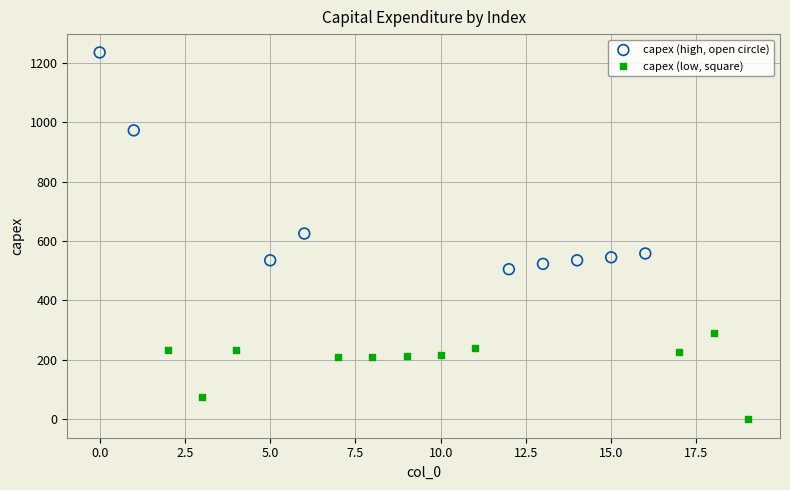

Which series reaches the maximum Y coordinate?

capex (high, open circle)